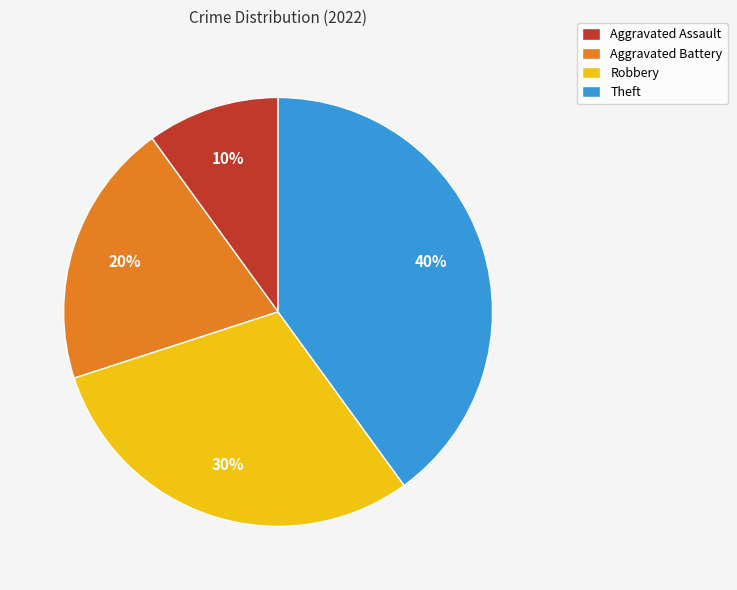

Count the number of slices in the pie.

4